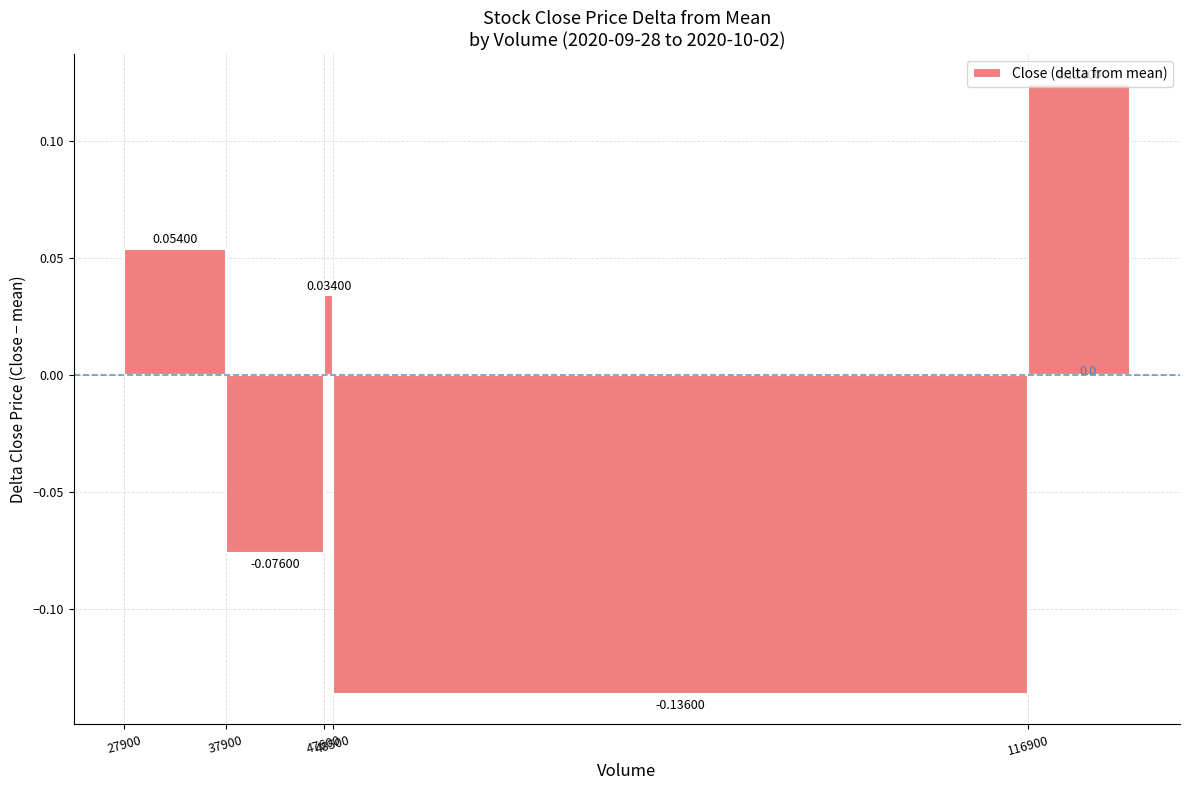

What is the difference between the maximum and minimum values?

0.3